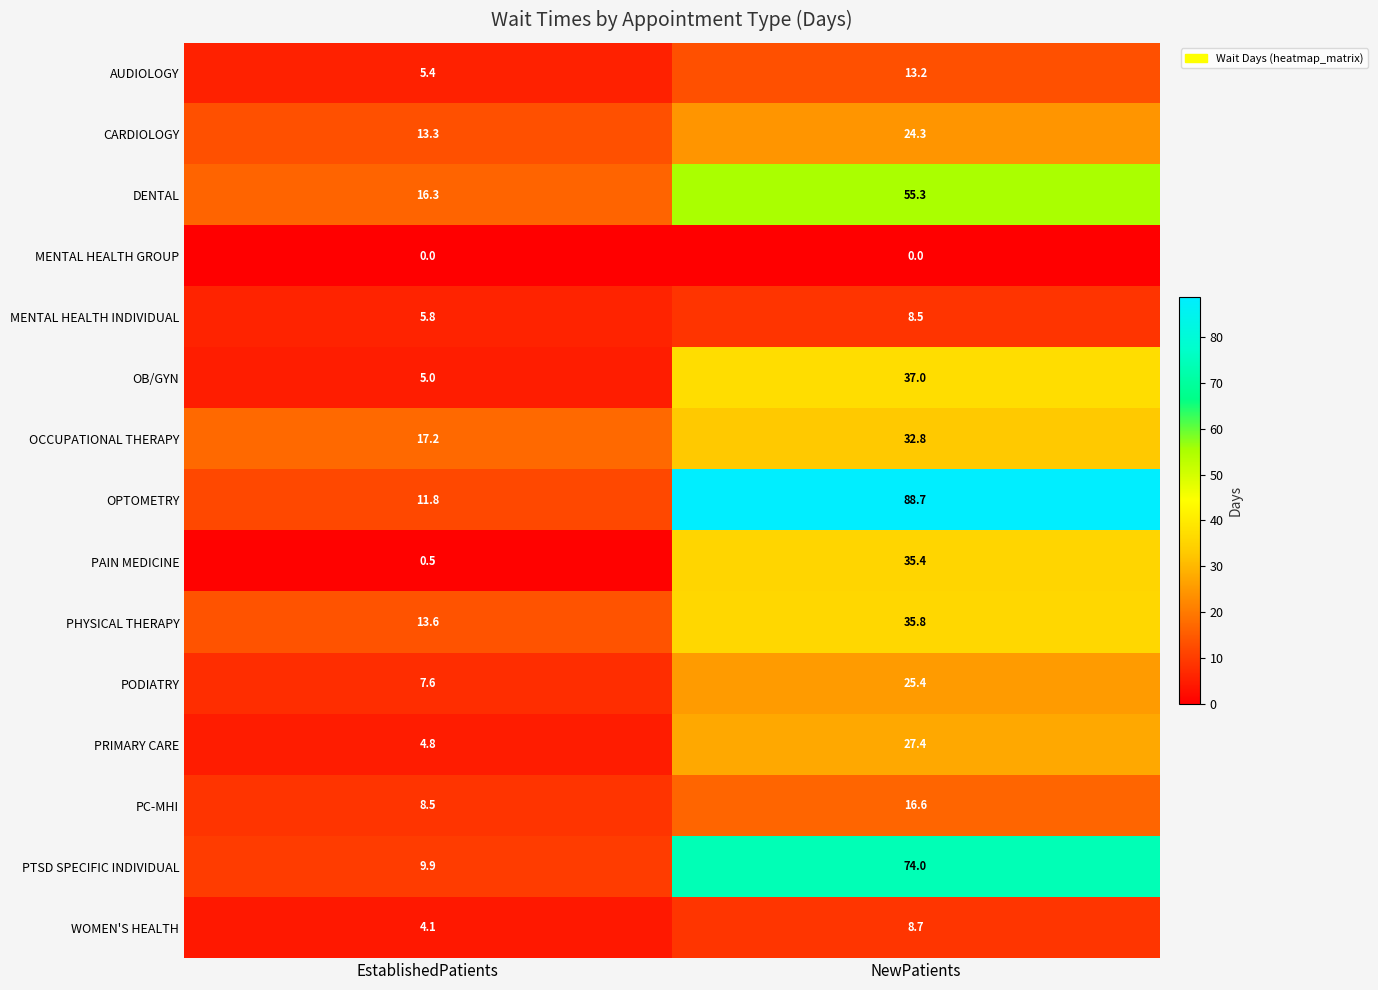

What is the spread (max minus min) of values at EstablishedPatients?

17.2